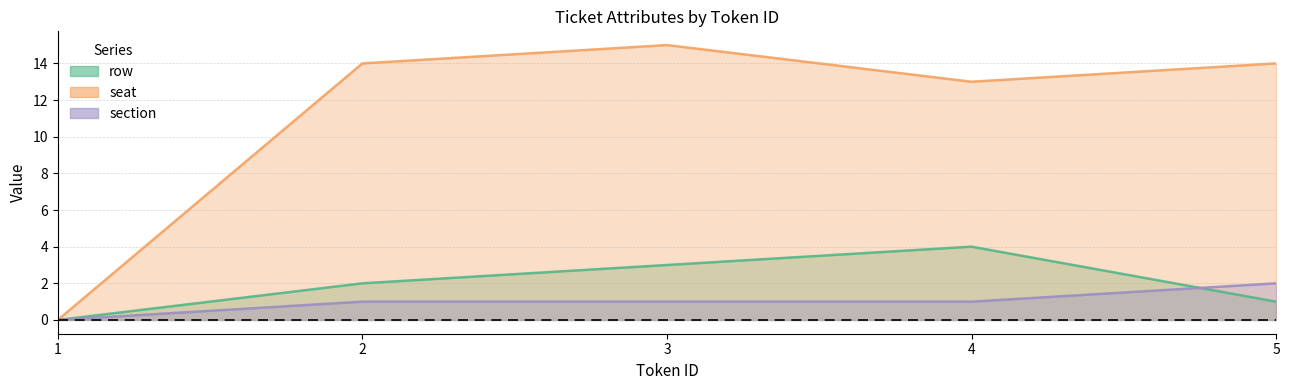

Rank the categories by row value from lowest to highest.

1, 5, 2, 3, 4